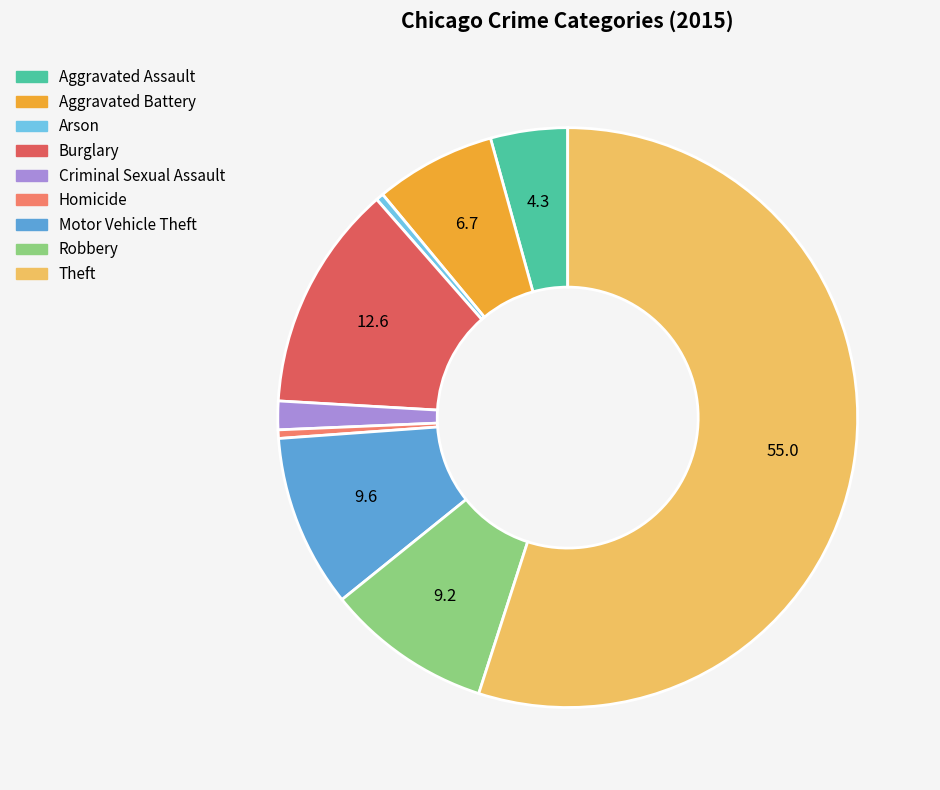

What is the ratio of the value at Criminal Sexual Assault to the value at Homicide?

3.3